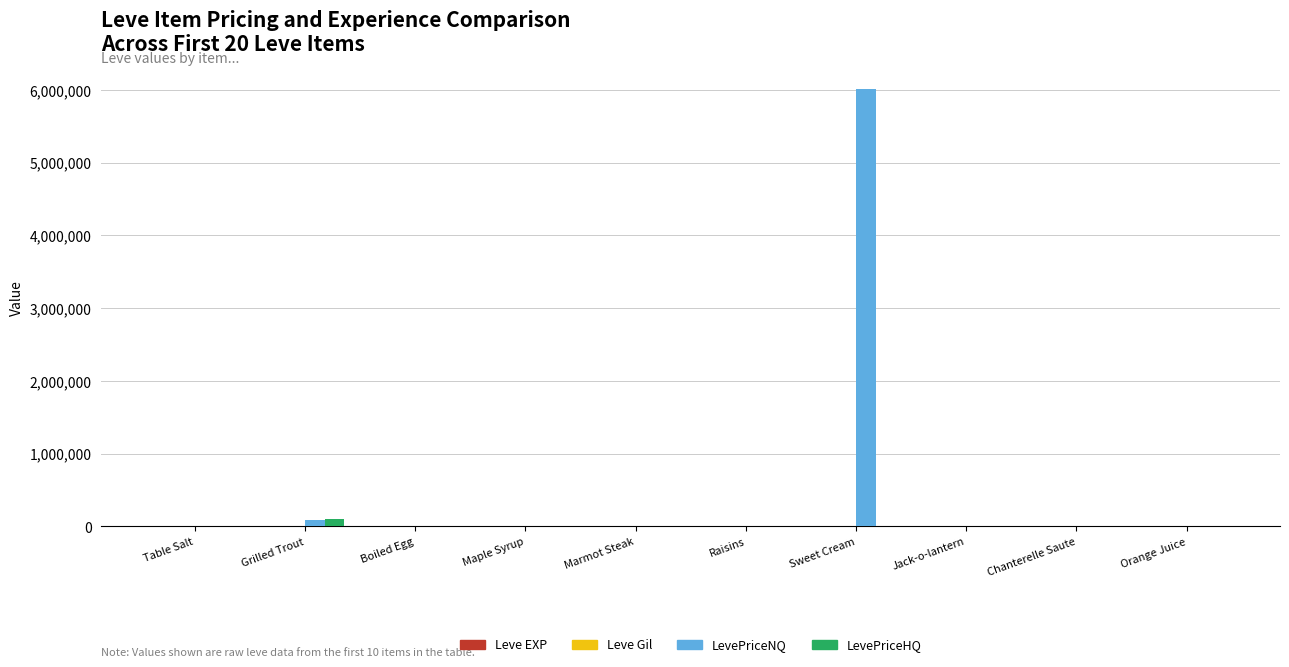

Are the bars horizontal?

No